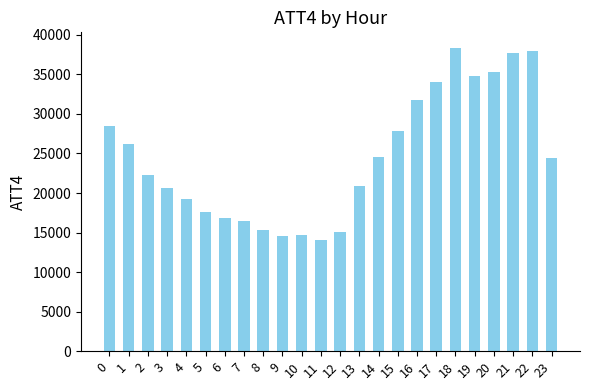

What is the maximum value shown in the chart?

38400